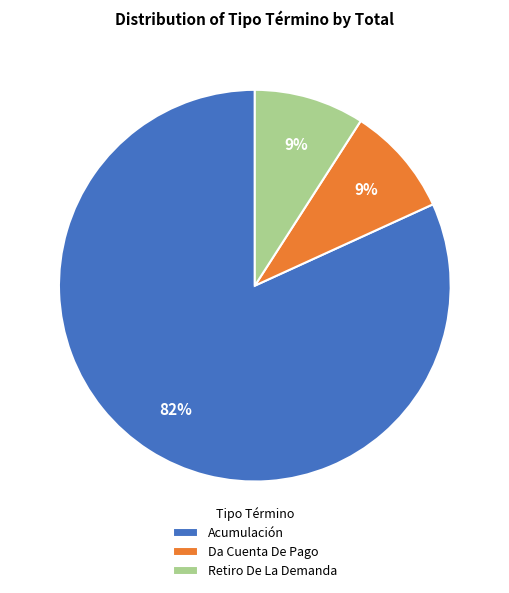

Count the number of slices in the pie.

3